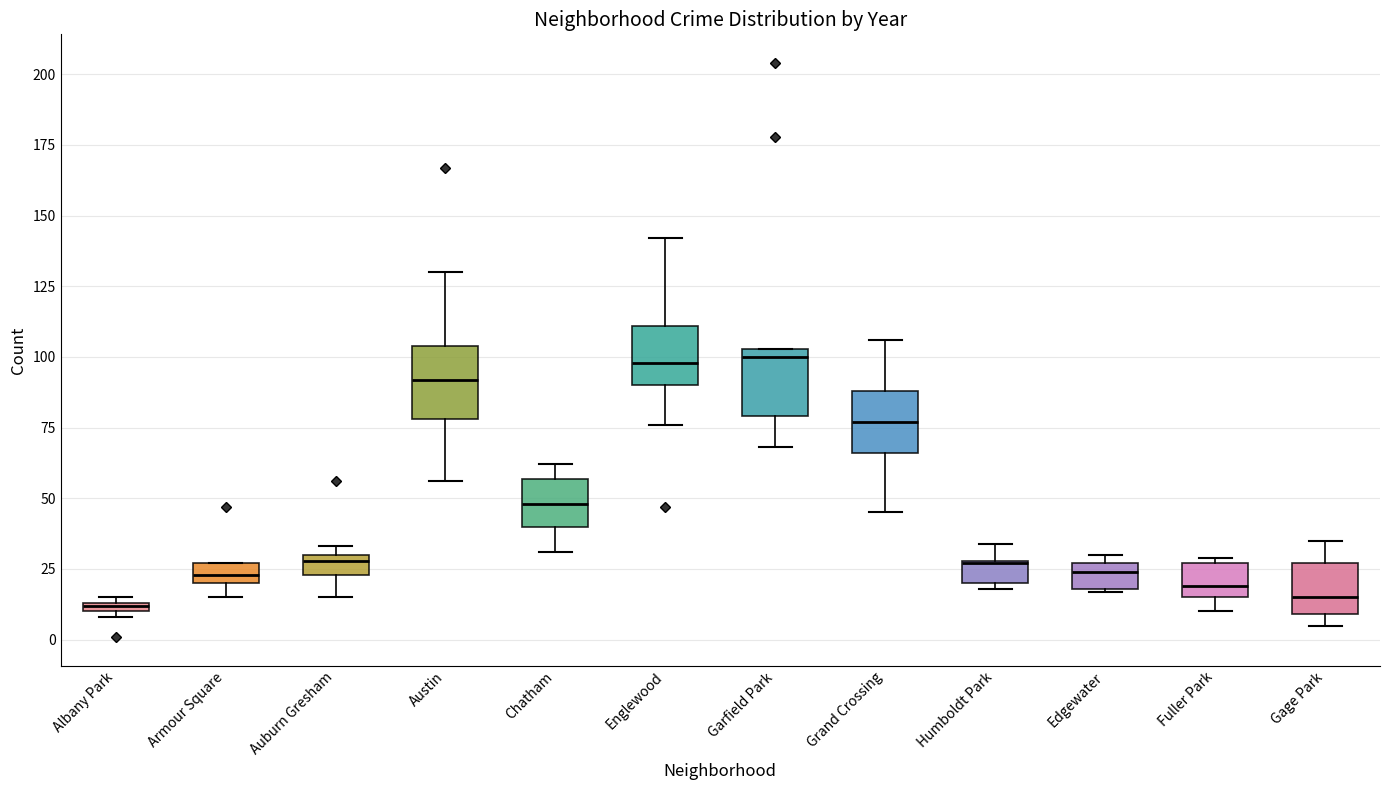

Where does the median line of the box for Humboldt Park sit on the y-axis? The values are not printed on the chart, so give them approximately, as read against the axis.

25